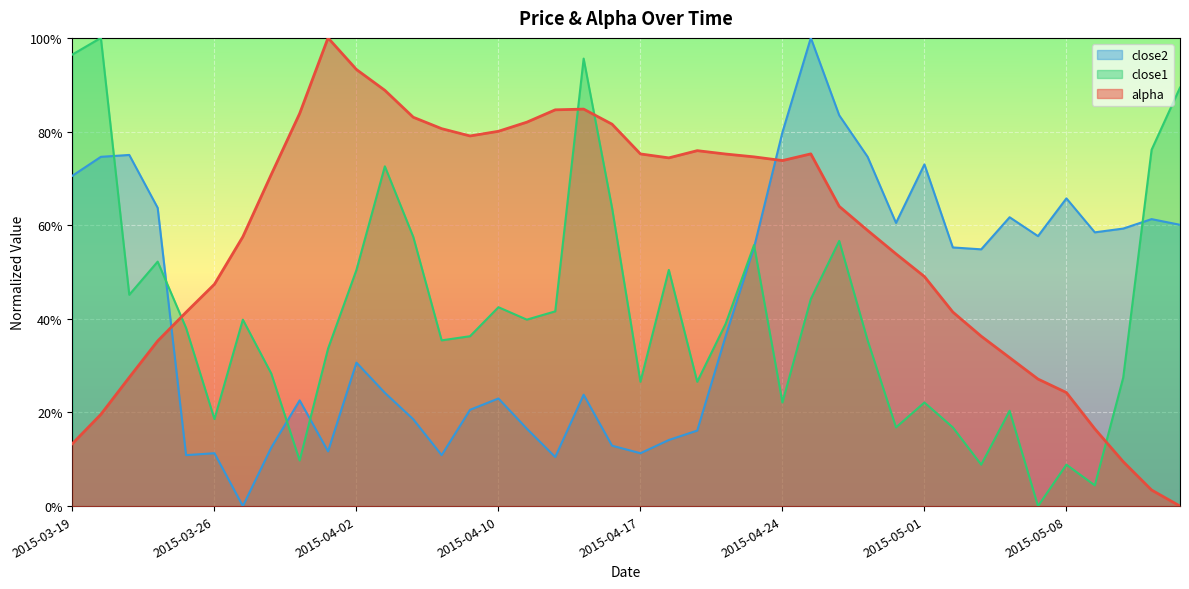

What is the difference between the alpha values at 2015-04-13 and 2015-04-30?

0.3